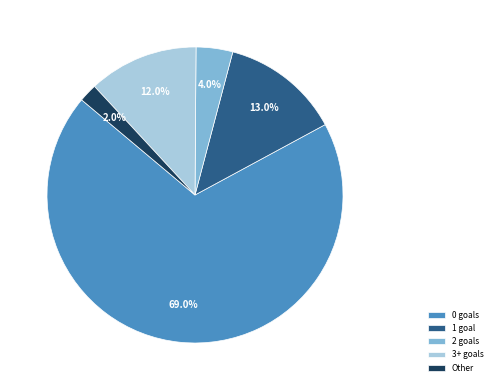

To the nearest percent, what is the difference between the largest and smallest slice percentages?

67%